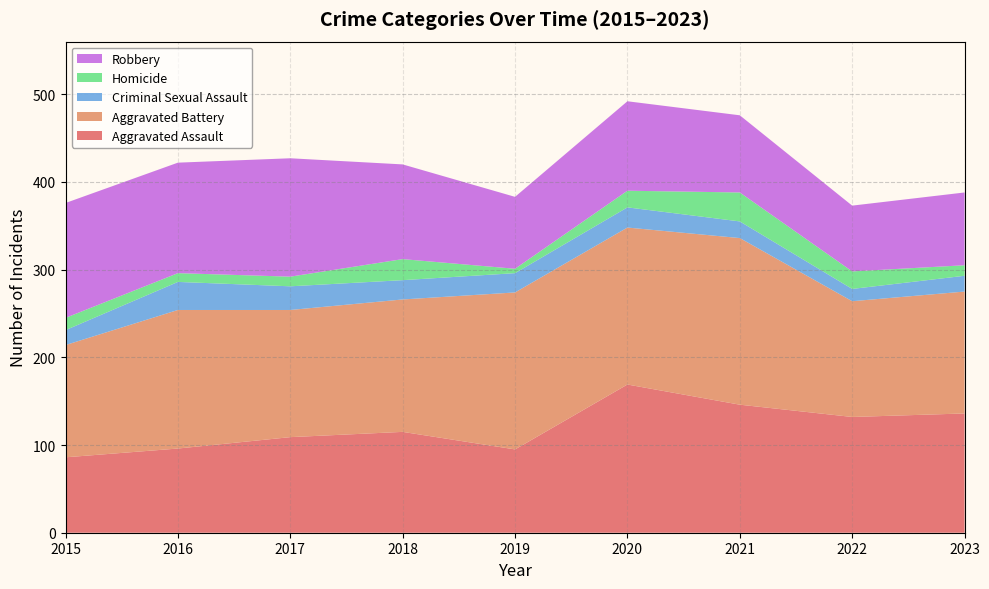

Reading left to right, what are all the values shown in this chart?

Aggravated Assault: 2015=86	2016=96	2017=109	2018=115	2019=95	2020=169	2021=146	2022=132	2023=136
Aggravated Battery: 2015=128	2016=158	2017=145	2018=151	2019=179	2020=179	2021=190	2022=132	2023=139
Criminal Sexual Assault: 2015=17	2016=32	2017=27	2018=22	2019=22	2020=23	2021=19	2022=14	2023=18
Homicide: 2015=14	2016=10	2017=11	2018=24	2019=5	2020=19	2021=33	2022=20	2023=12
Robbery: 2015=131	2016=126	2017=135	2018=108	2019=82	2020=102	2021=88	2022=75	2023=83